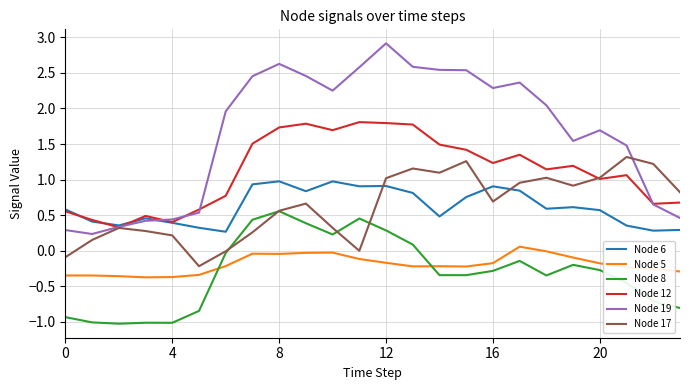

What is the greatest value displayed?

2.9